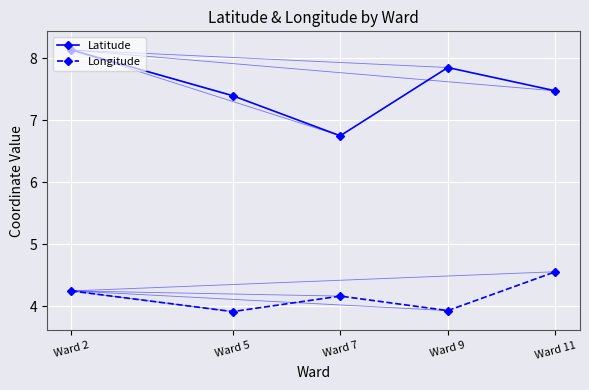

Read the Latitude value at Ward 5.

7.4